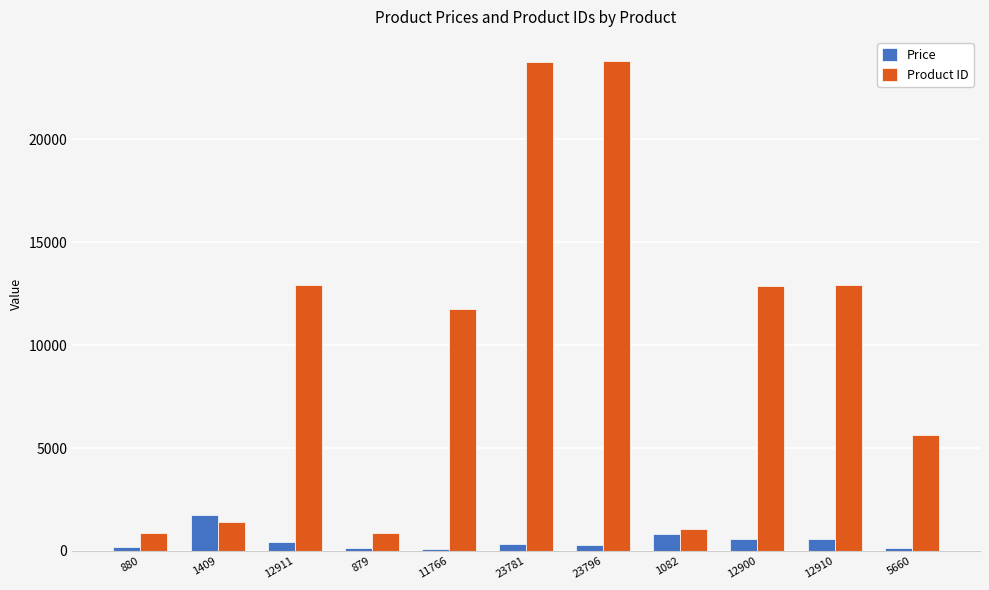

How many bars are there in total?

22